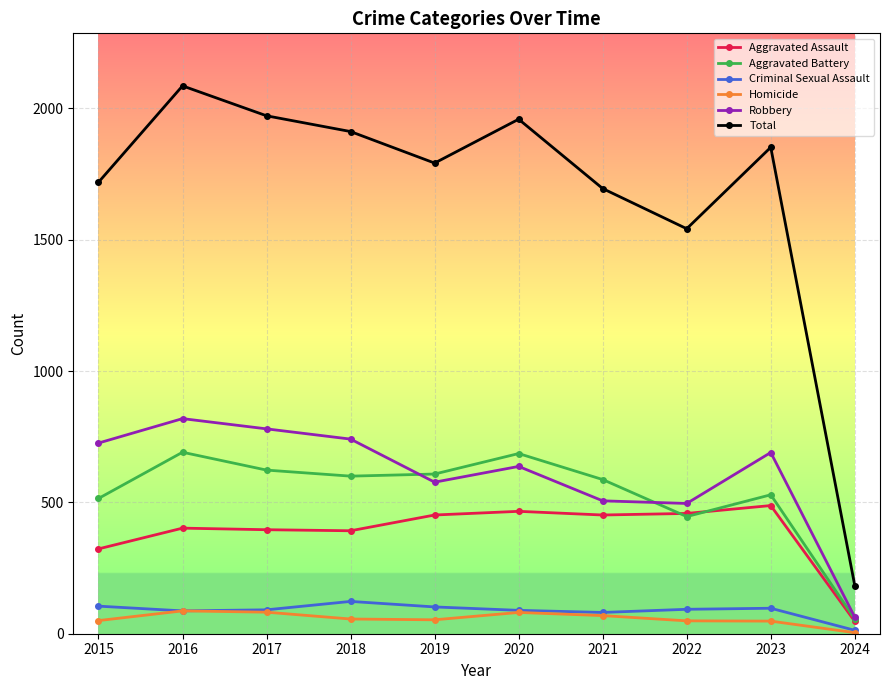

What is the greatest value displayed?

2086